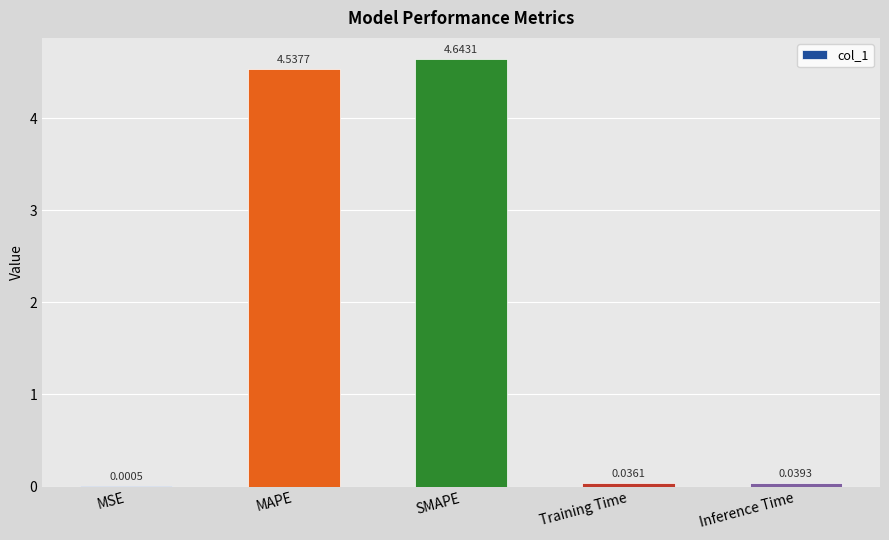

Where is the data nearest to the value 2?

Inference Time